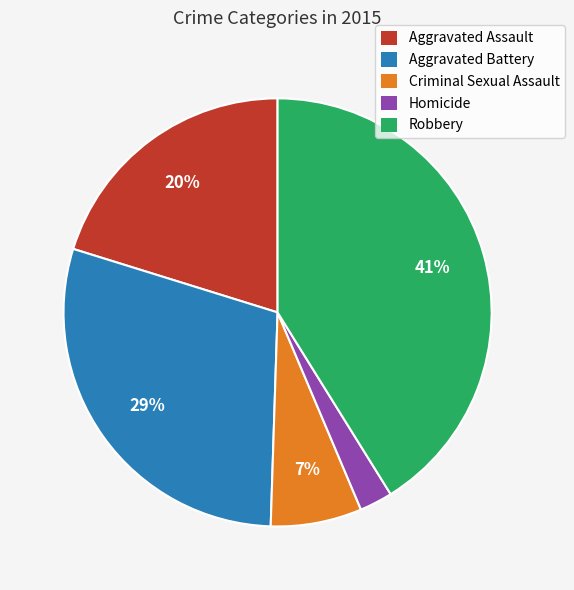

Which category has the biggest portion of the pie?

Robbery